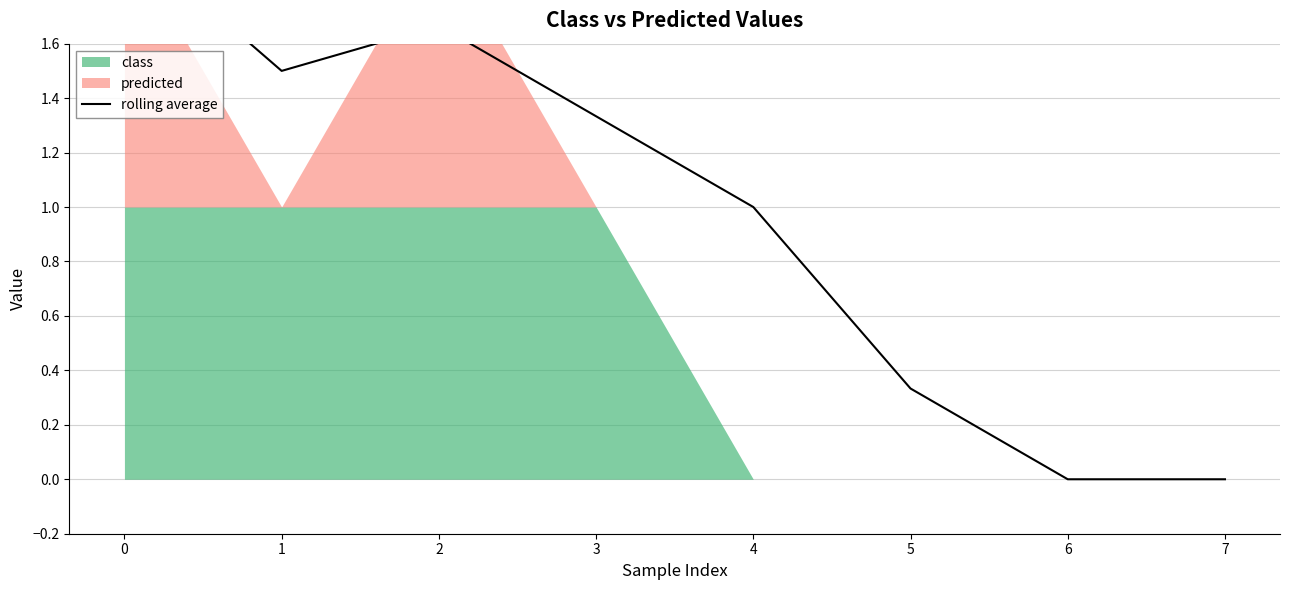

Reading right to left, transcribe all the data shown in this chart.

7=0.0	6=0.0	5=0.3	4=1.0	3=1.3	2=1.7	1=1.5	0=2.0